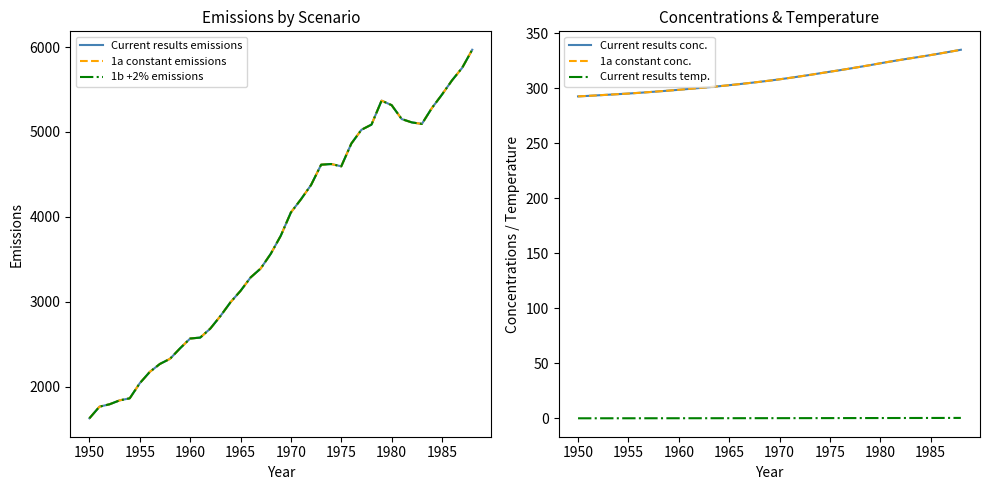

The value of Current results conc. at 1975 is 174.8. True or false?

False